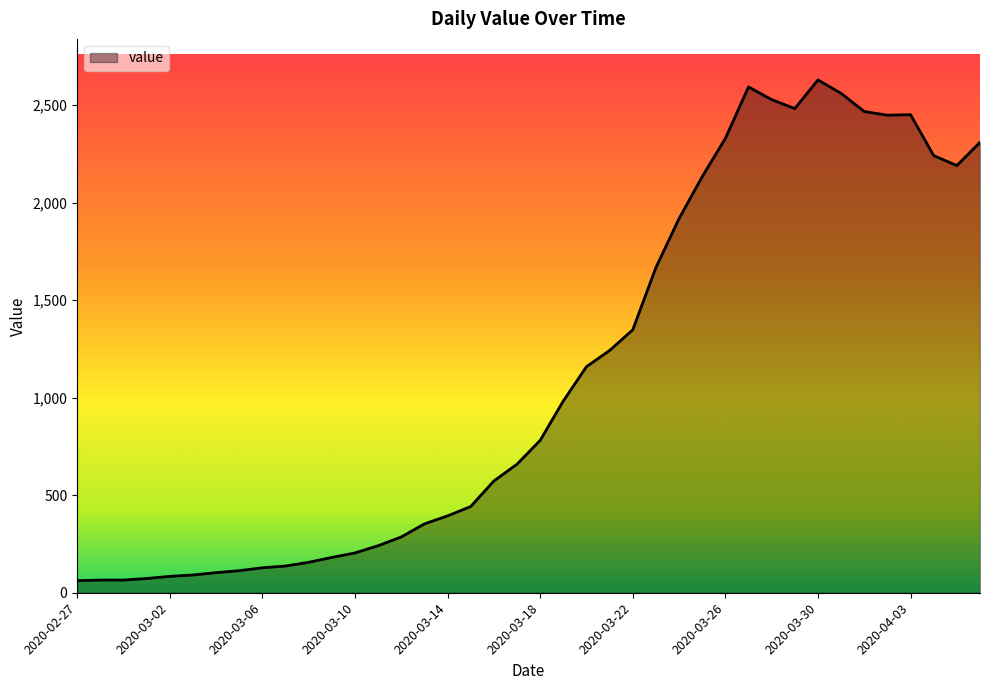

True or false: there are more than 2 points higher than both neighbors.

True